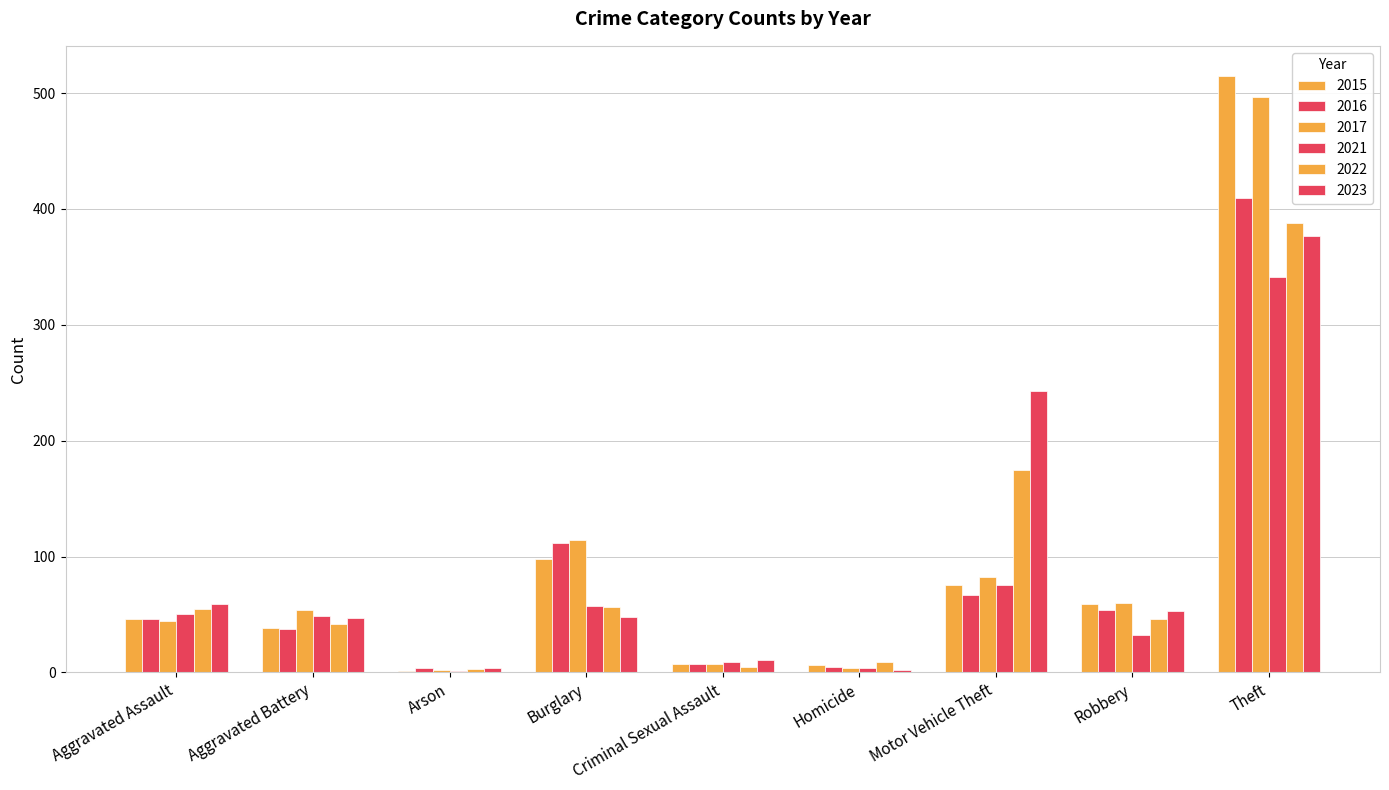

List the series in order of their peak value, highest first.

2015, 2017, 2016, 2022, 2023, 2021